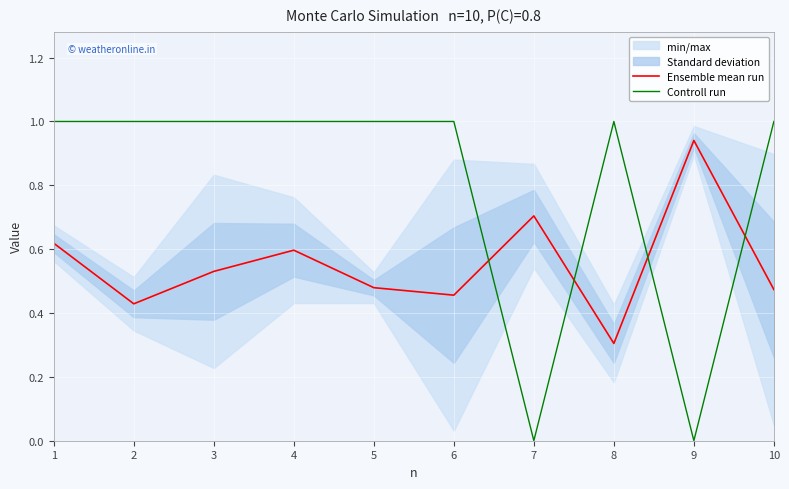

Which series has the widest spread of values?

Controll run